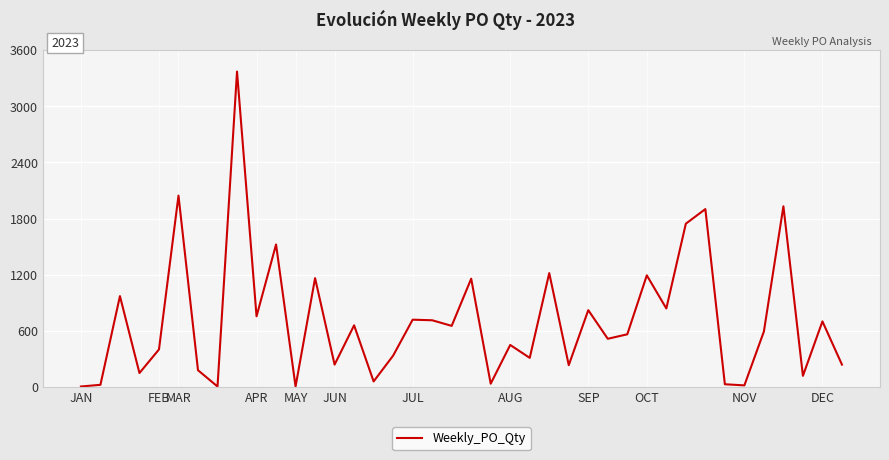

What is the maximum value shown in the chart?

3372